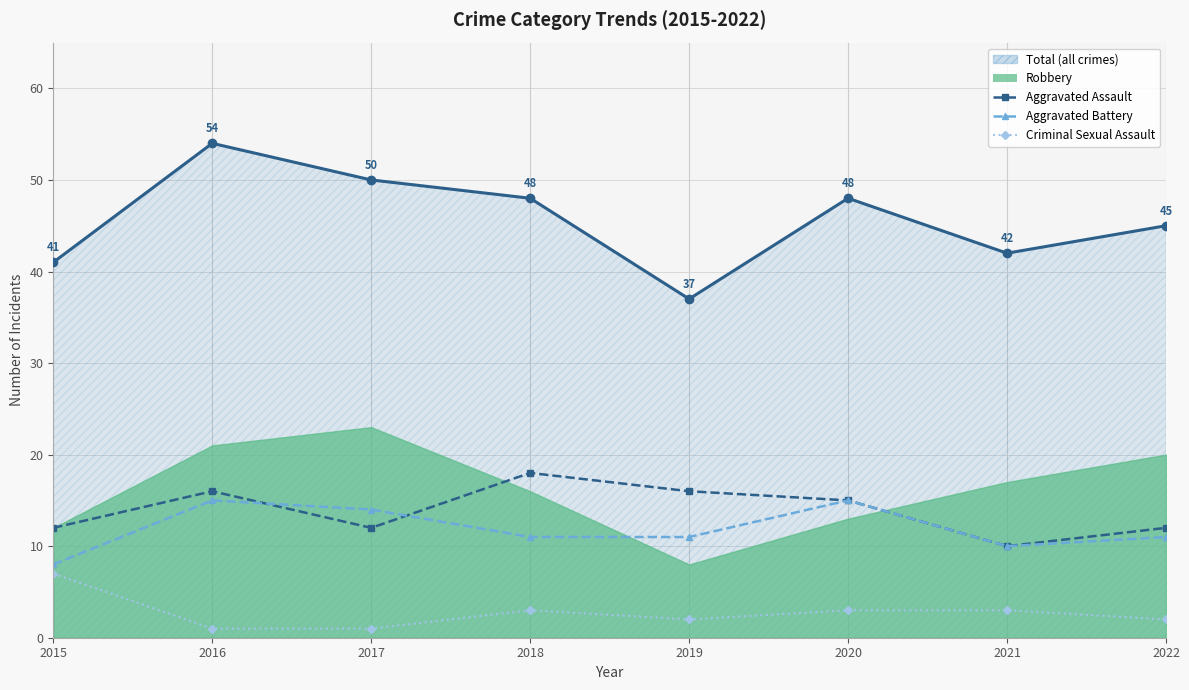

After their last crossing, which series has the higher values: Aggravated Battery or Aggravated Assault?

Aggravated Assault